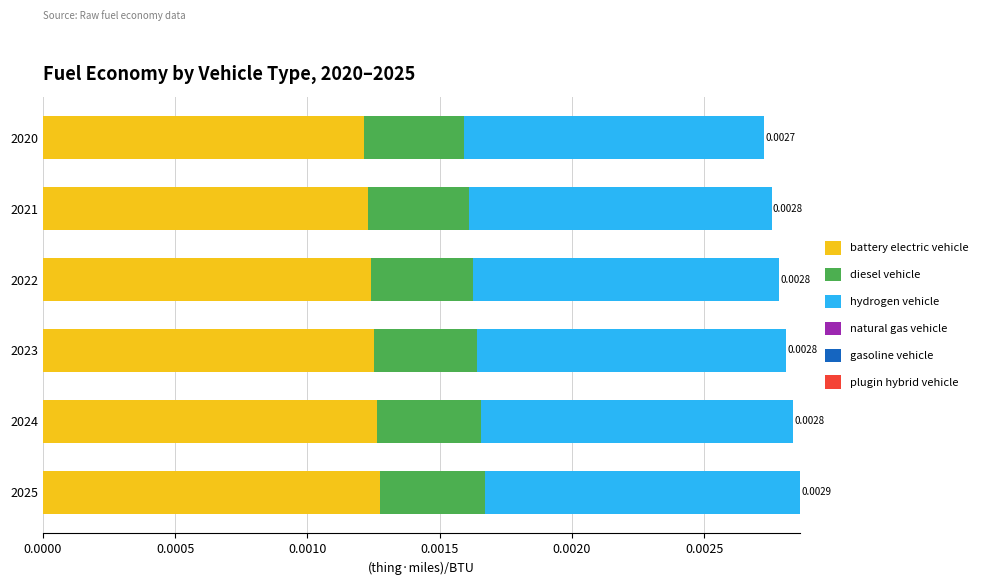

Count the number of data series in this chart.

3